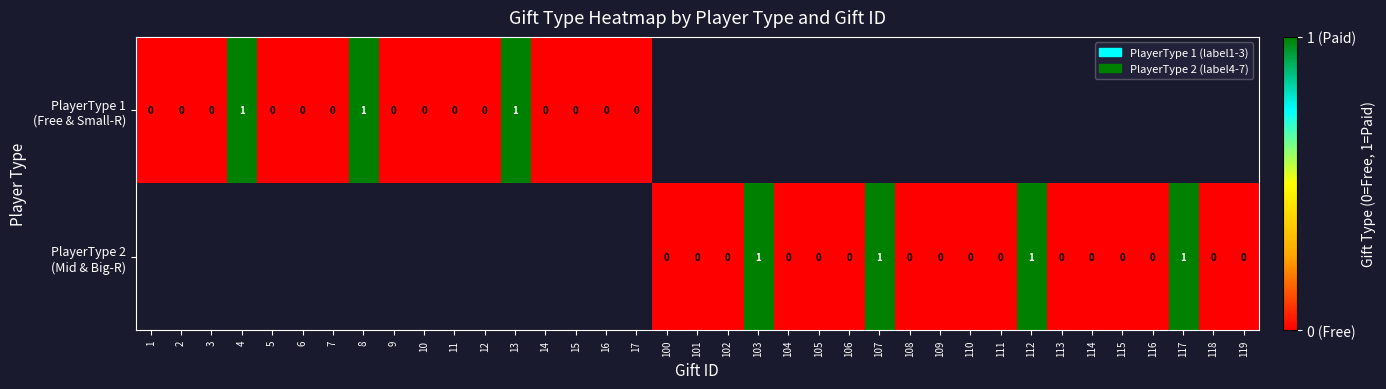

Count the number of categories in the chart.

37